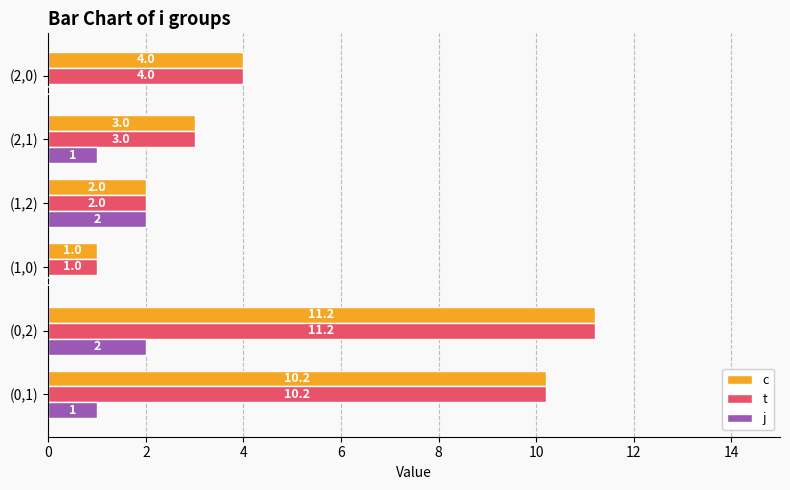

Is the value of j at (0,2) greater than the value of c at (0,1)?

No